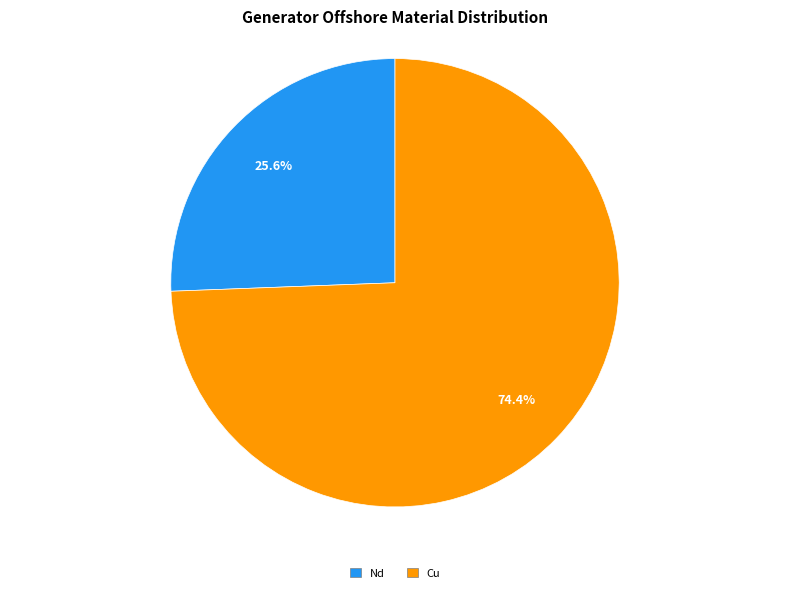

Is there any slice that represents more than half of the pie?

Yes